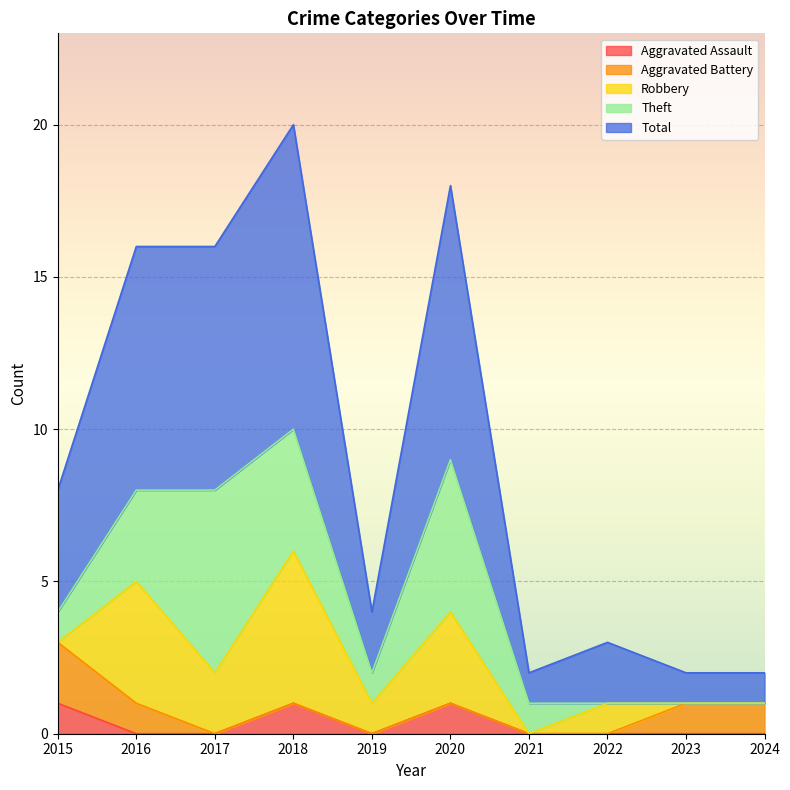

What is the value of the Aggravated Assault point at the 6th from the left?

1